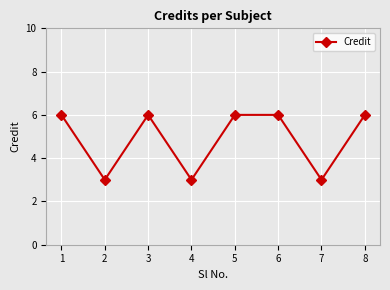

What value does the data have at 4?

3